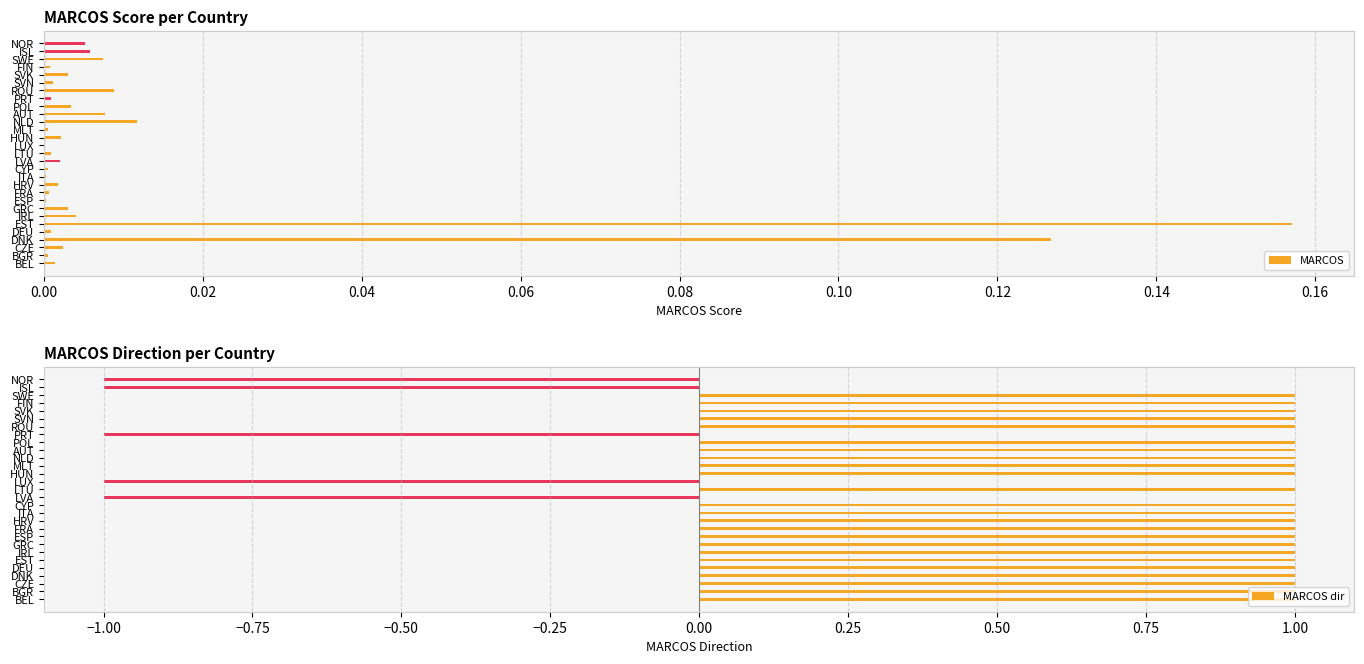

Reading left to right, what are all the values shown in this chart?

MARCOS: 0.0	0.0	0.0	0.1	0.0	0.2	0.0	0.0	0.0	0.0	0.0	0.0	0.0	0.0	0.0	0.0	0.0	0.0	0.0	0.0	0.0	0.0	0.0	0.0	0.0	0.0	0.0	0.0	0.0
MARCOS dir: 1.0	1.0	1.0	1.0	1.0	1.0	1.0	1.0	1.0	1.0	1.0	1.0	1.0	-1.0	1.0	-1.0	1.0	1.0	1.0	1.0	1.0	-1.0	1.0	1.0	1.0	1.0	1.0	-1.0	-1.0